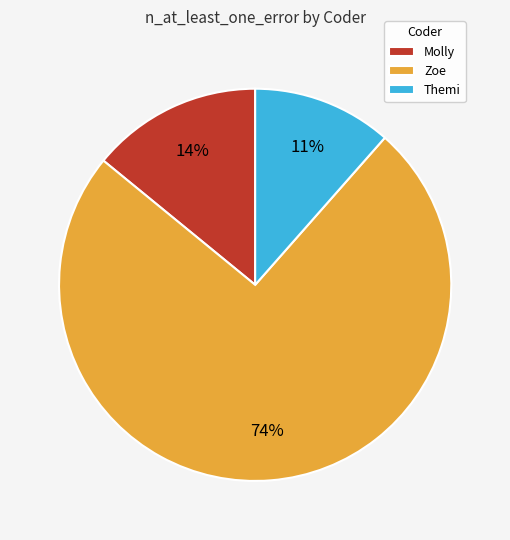

What is the ratio of the value at Zoe to the value at Molly?

5.3